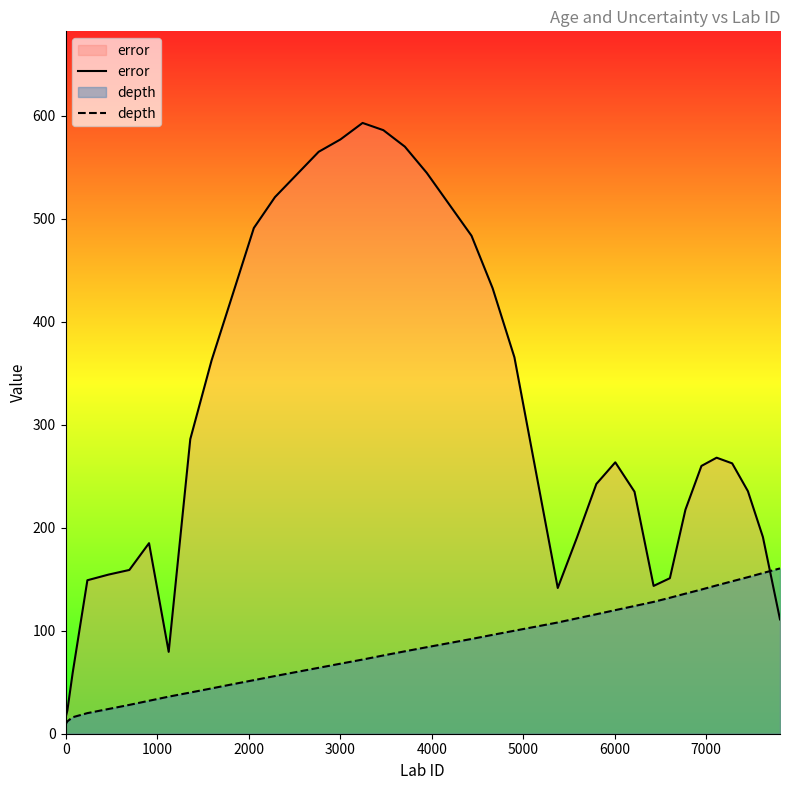

Which series has the largest total across all categories?

error